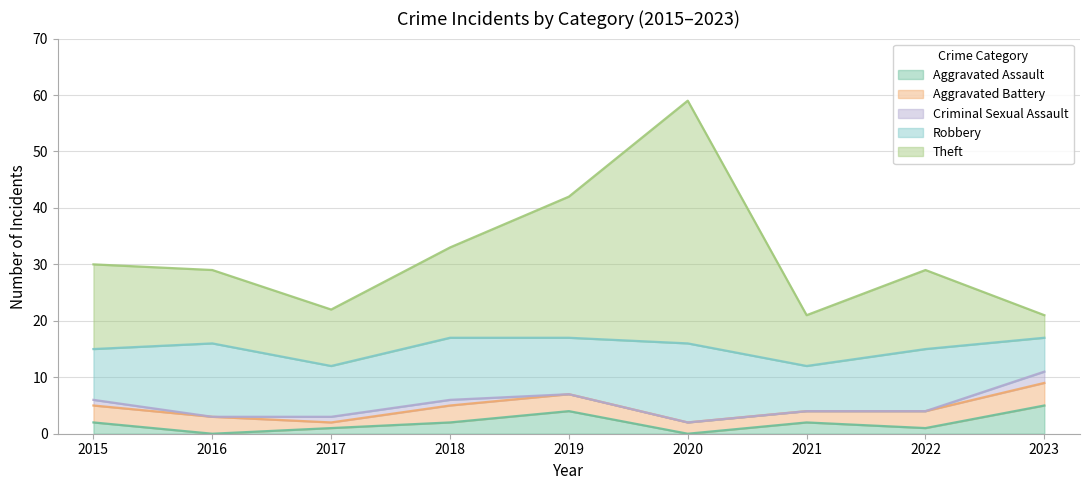

Reading left to right, what are all the values shown in this chart?

Aggravated Assault: 2015=2	2016=0	2017=1	2018=2	2019=4	2020=0	2021=2	2022=1	2023=5
Aggravated Battery: 2015=3	2016=3	2017=1	2018=3	2019=3	2020=2	2021=2	2022=3	2023=4
Criminal Sexual Assault: 2015=1	2016=0	2017=1	2018=1	2019=0	2020=0	2021=0	2022=0	2023=2
Robbery: 2015=9	2016=13	2017=9	2018=11	2019=10	2020=14	2021=8	2022=11	2023=6
Theft: 2015=15	2016=13	2017=10	2018=16	2019=25	2020=43	2021=9	2022=14	2023=4